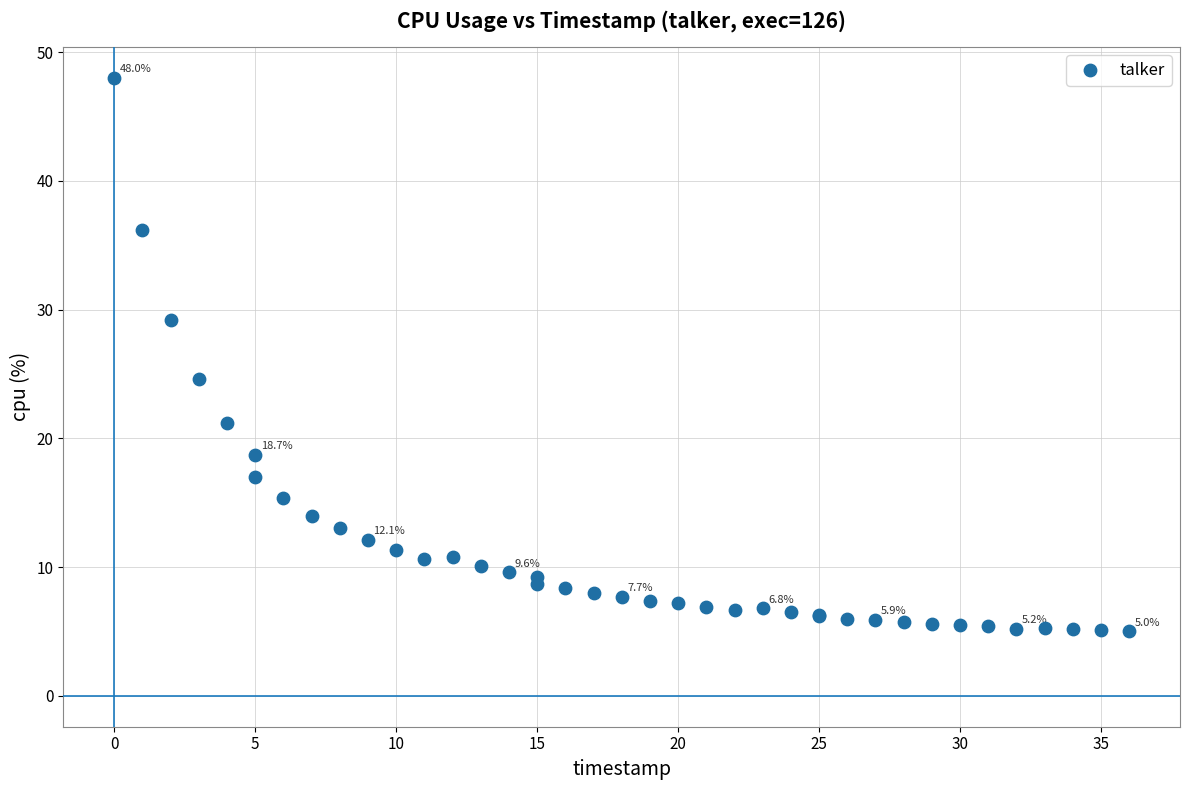

What Y value in the scatter plot is closest to 26?

24.6